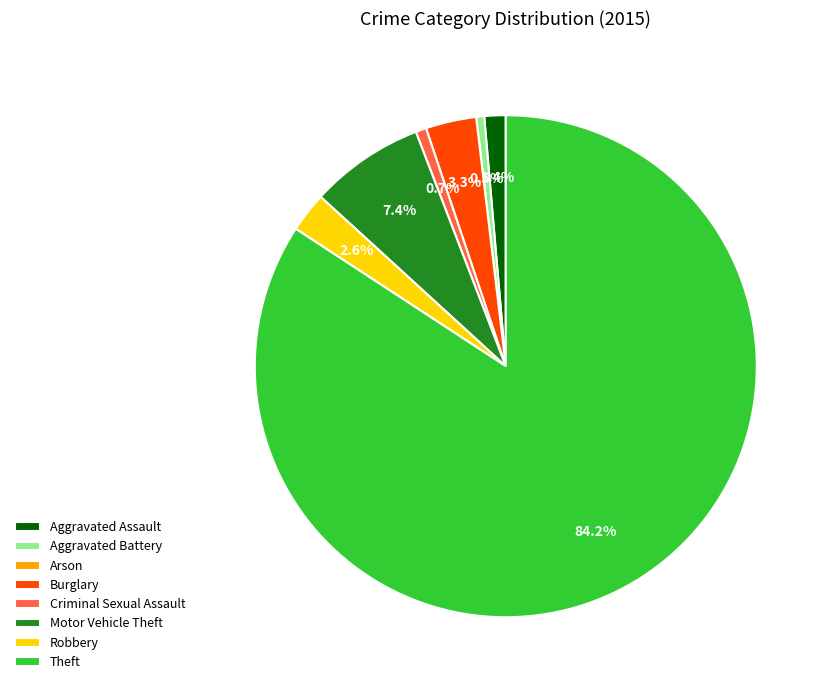

How much of the chart is everything except Aggravated Assault?

98.6%